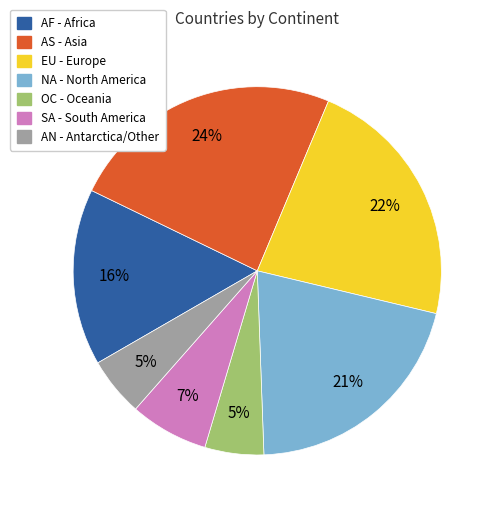

Count the number of slices in the pie.

7